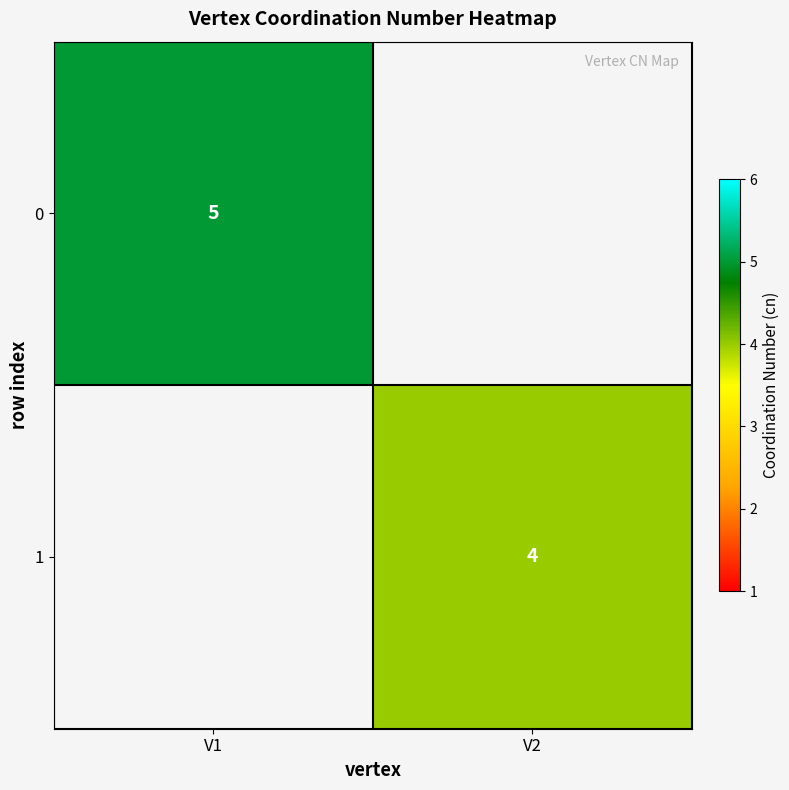

True or false: 0 has a value of 7 at V1.

False